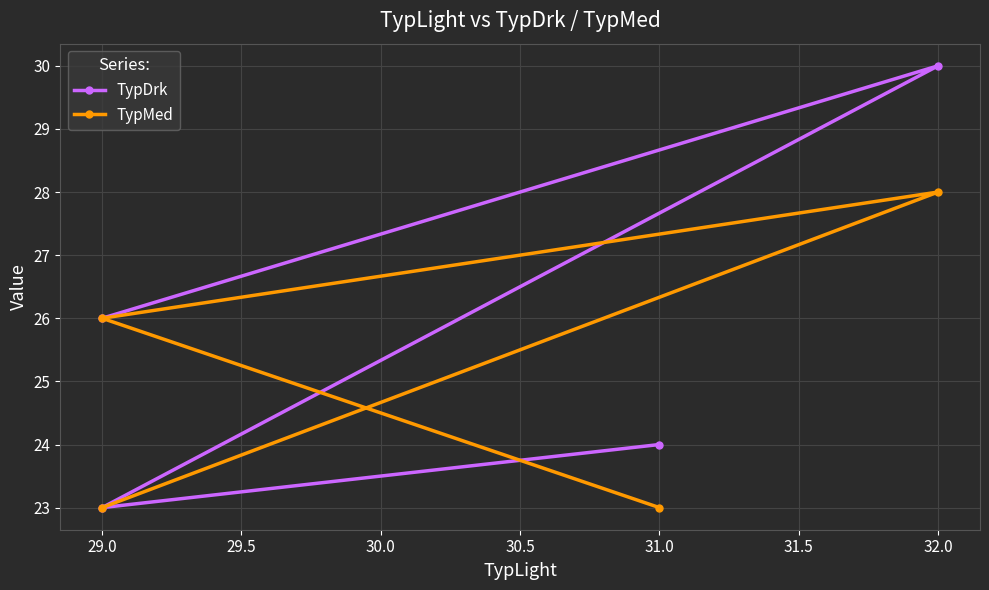

True or false: TypMed and TypDrk intersect in this chart.

True